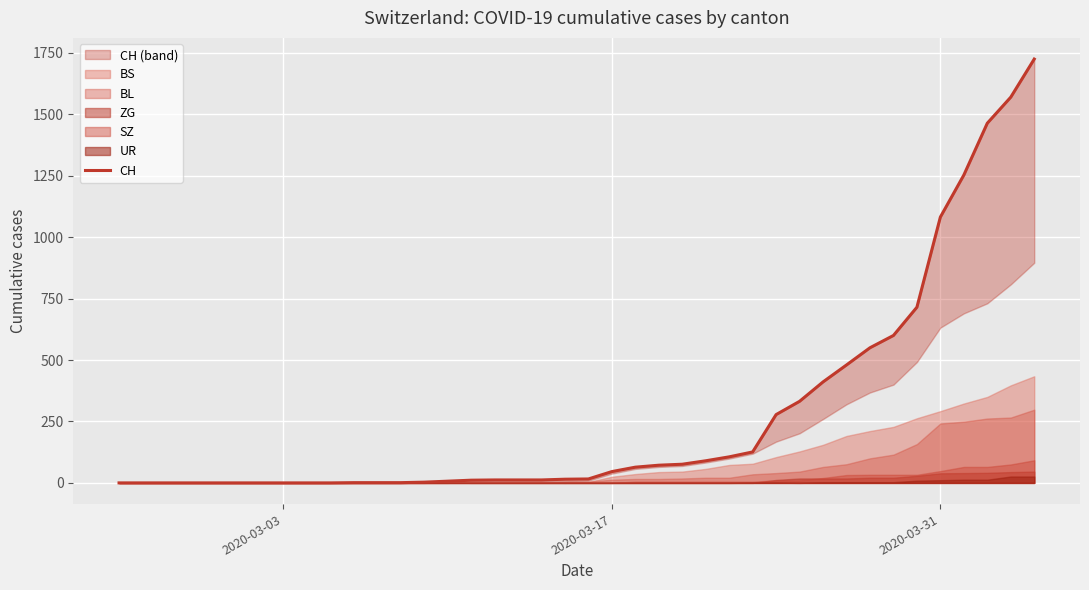

The chart shows a value of 242 at 31. True or false?

False